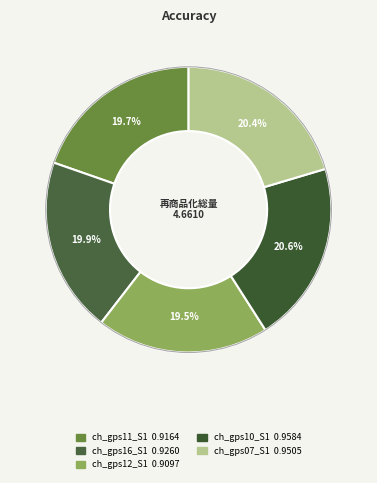

To the nearest percent, what is the average slice percentage?

20%